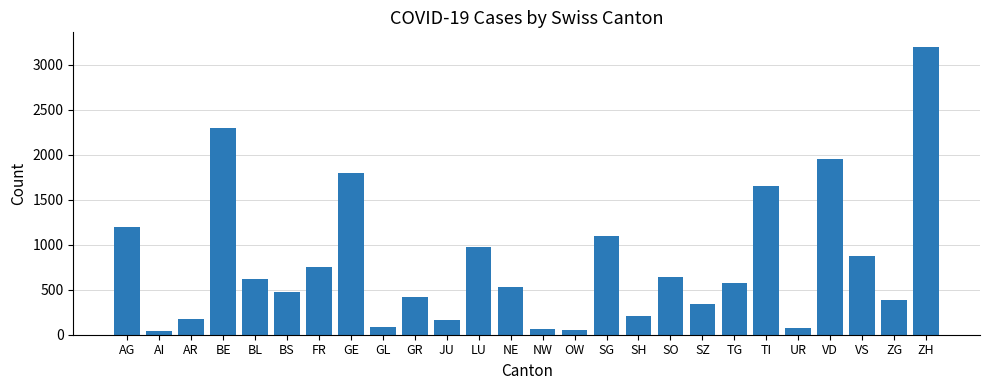

What position from the right is AG?

26